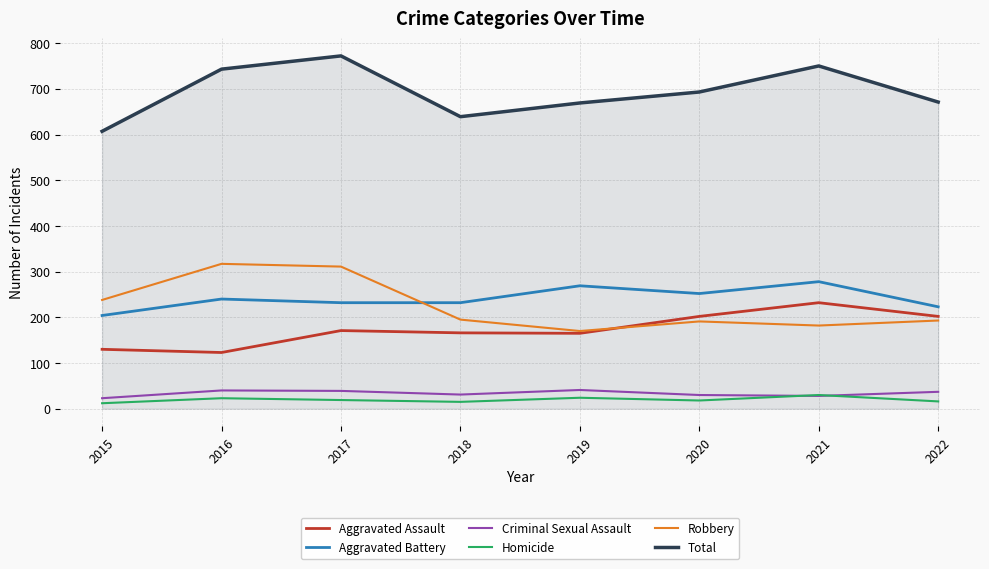

At which label does Criminal Sexual Assault first exceed 37?

2016